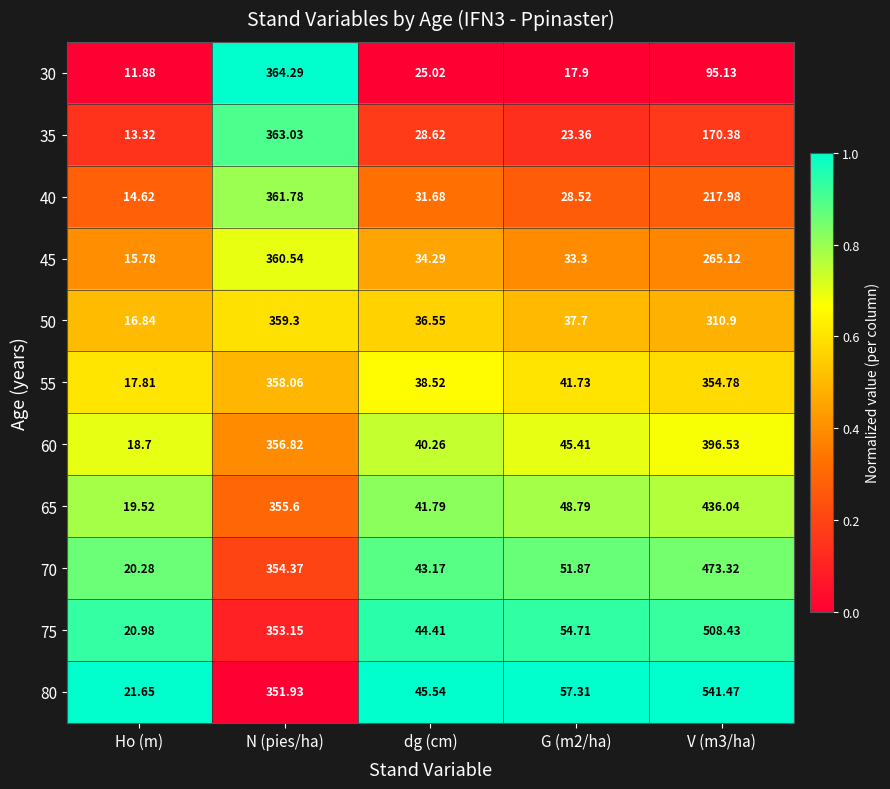

At which category is the sum across all series the highest?

N (pies/ha)